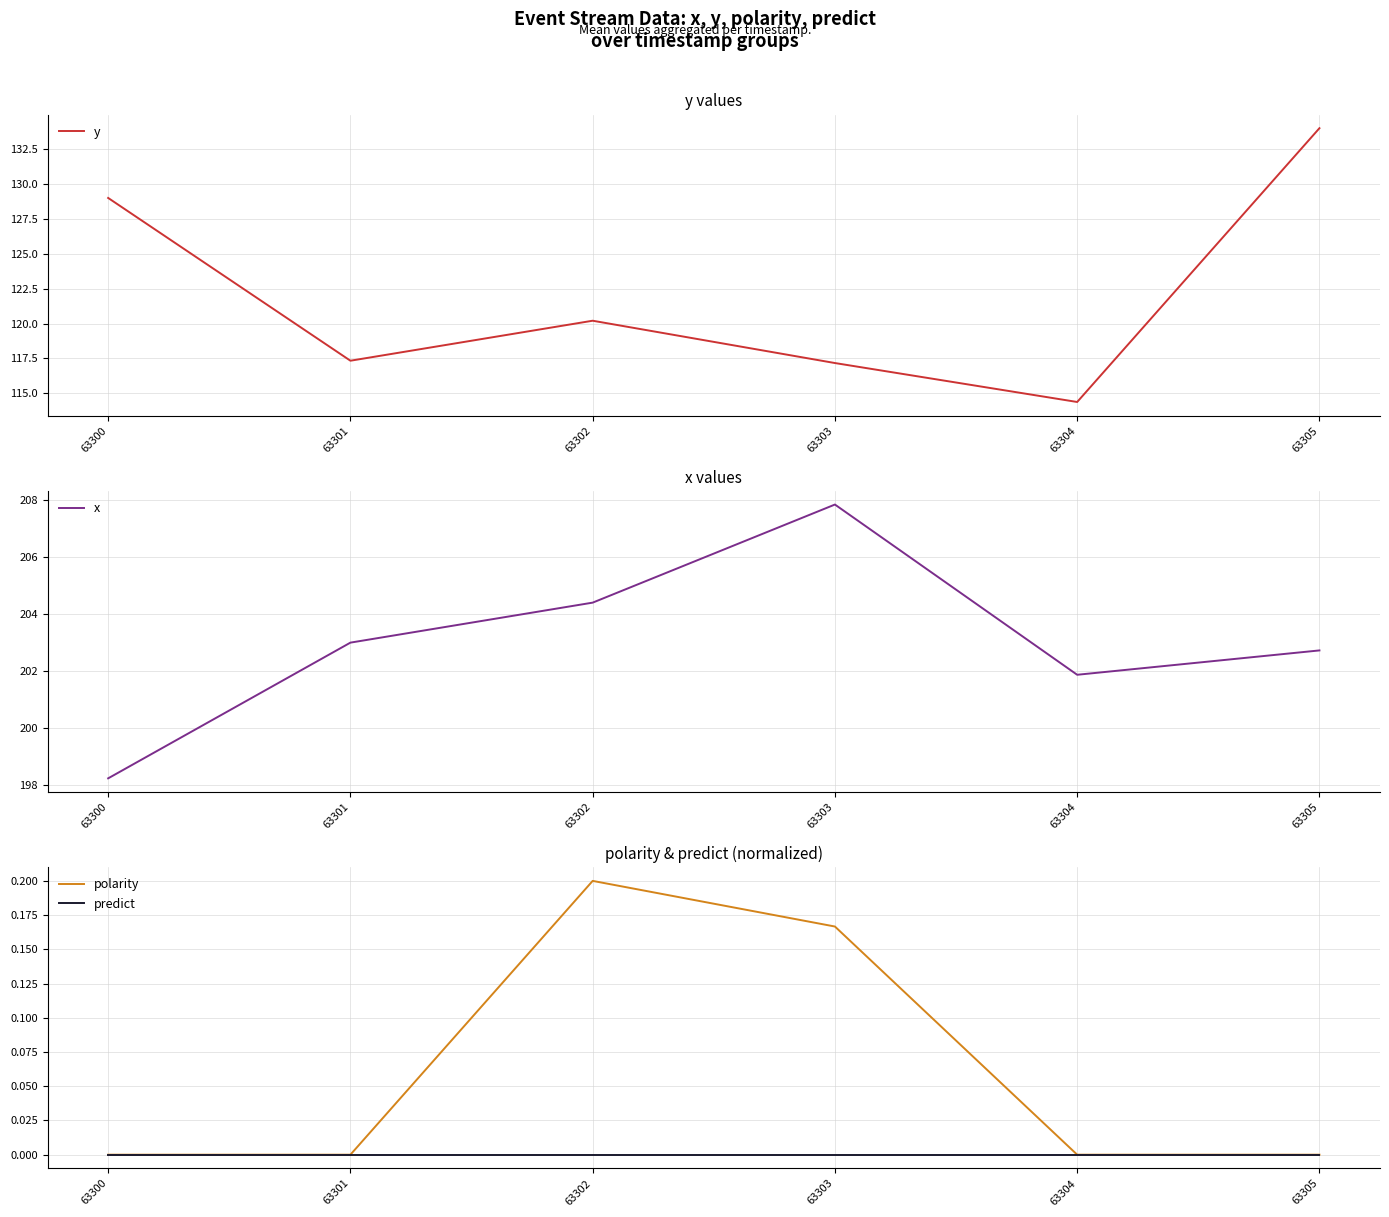

At which category does polarity reach its first local peak?

63302